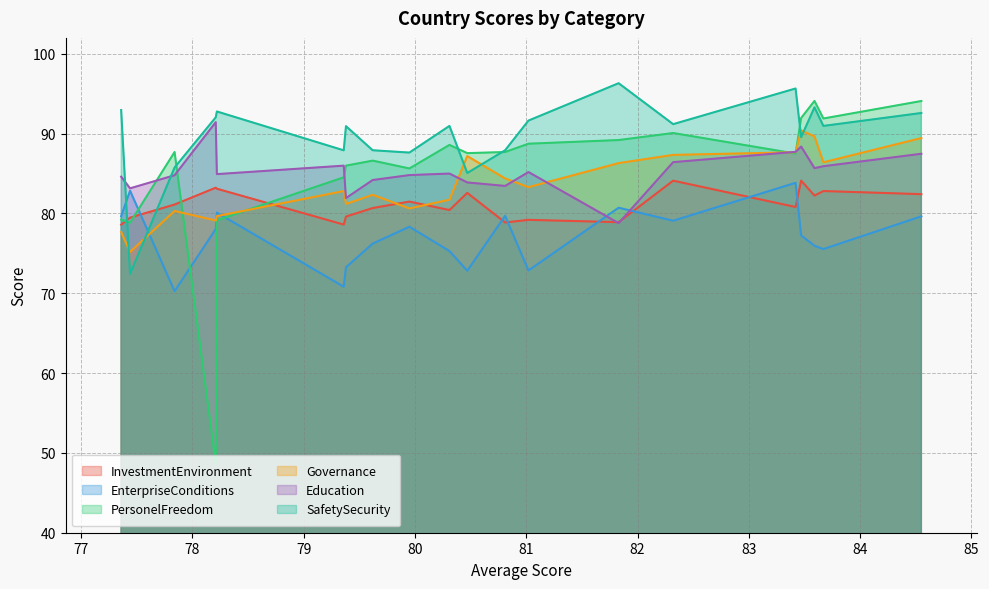

How many values in the Governance series are below 83?

10